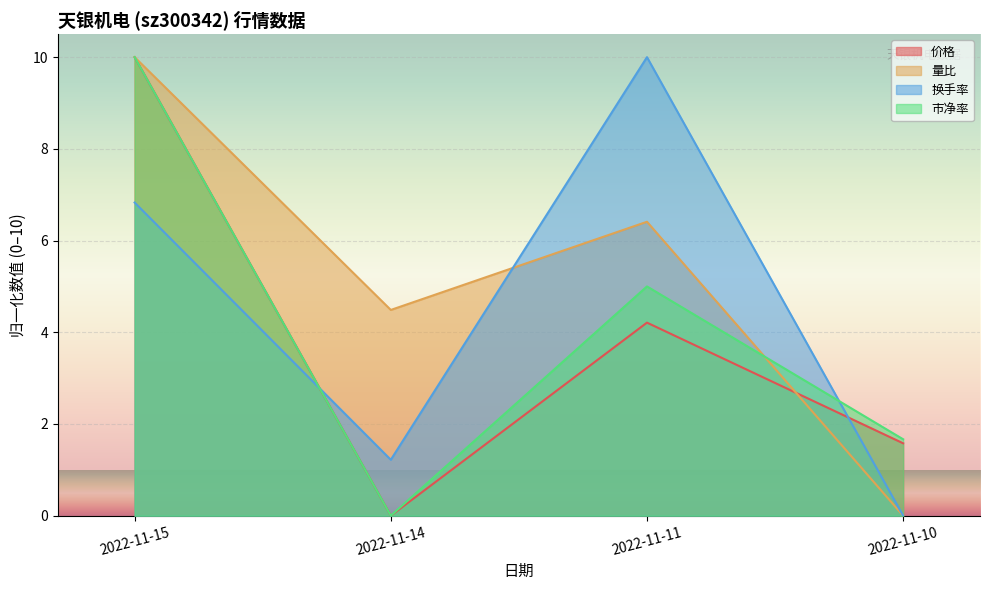

What are all the series names shown in the legend?

价格, 量比, 换手率, 市净率